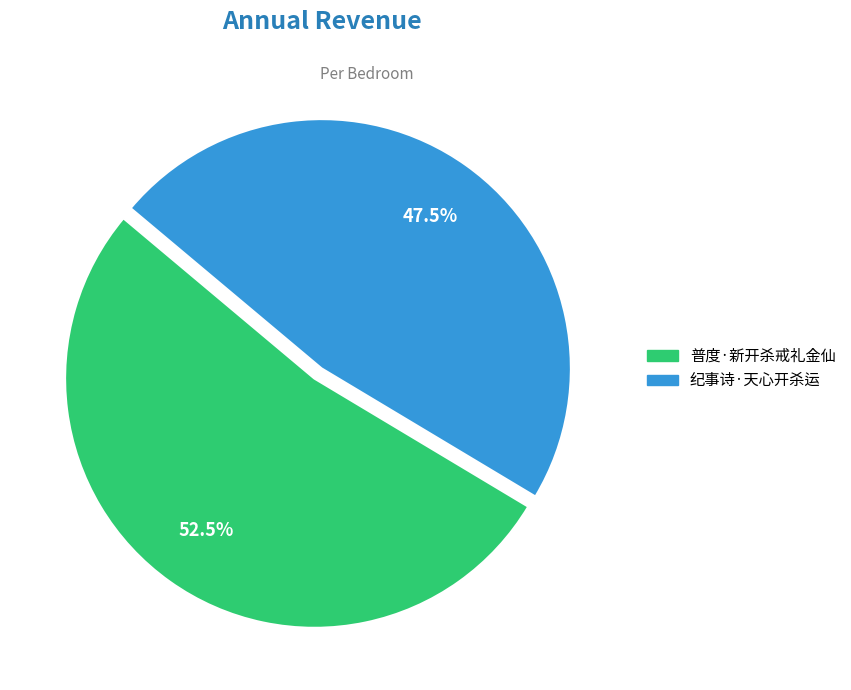

Combined, do 普度·新开杀戒礼金仙 and 纪事诗·天心开杀运 account for over 50%?

Yes